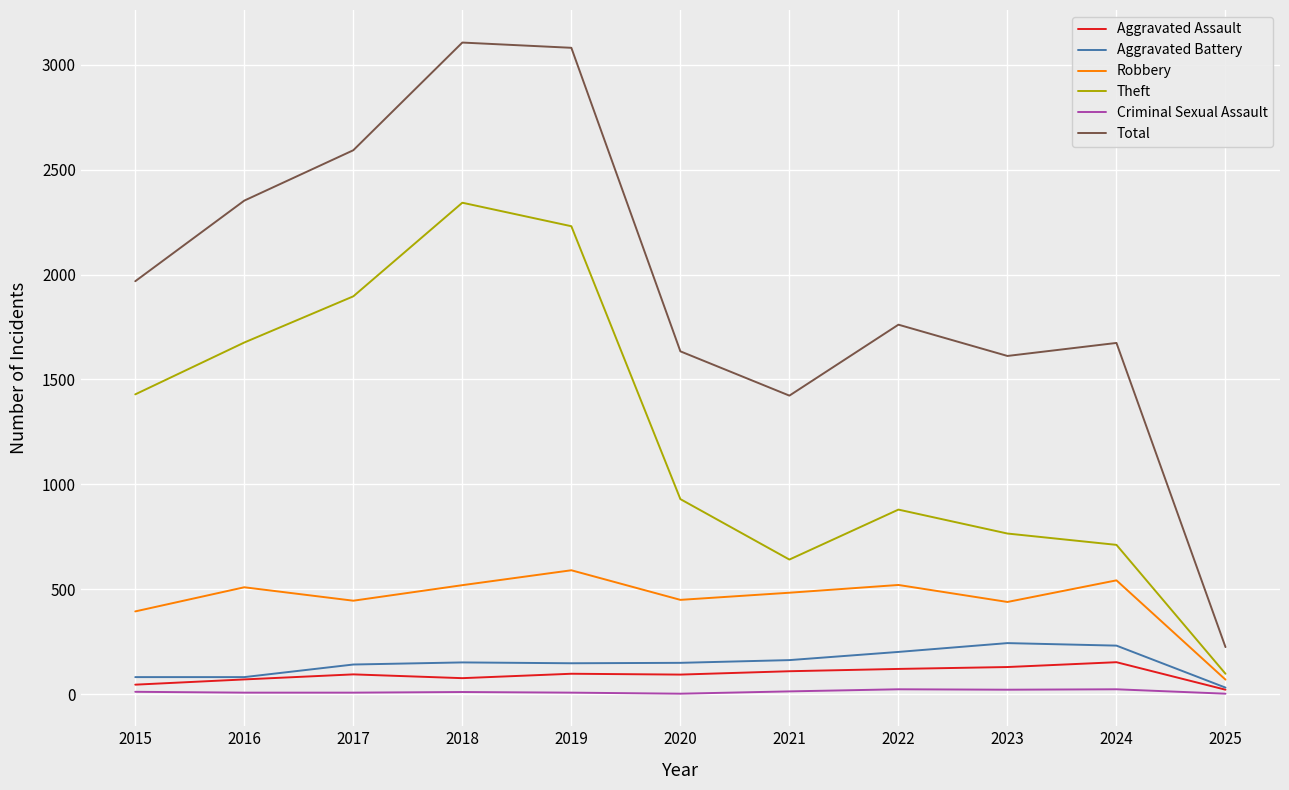

The Robbery series shows 310 at 2020. True or false?

False